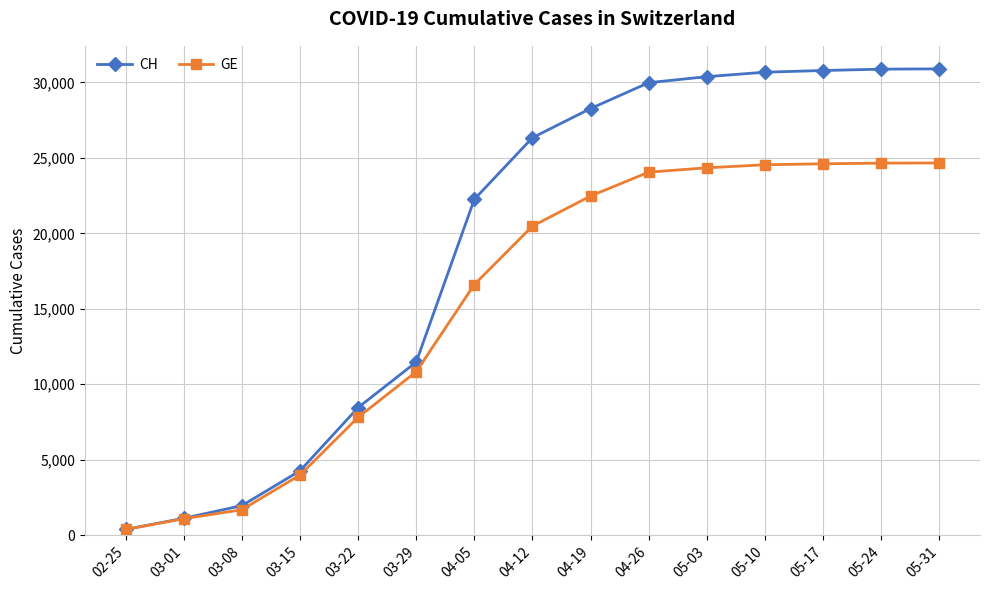

What is the value of the CH point at the 7th from the left?

22253